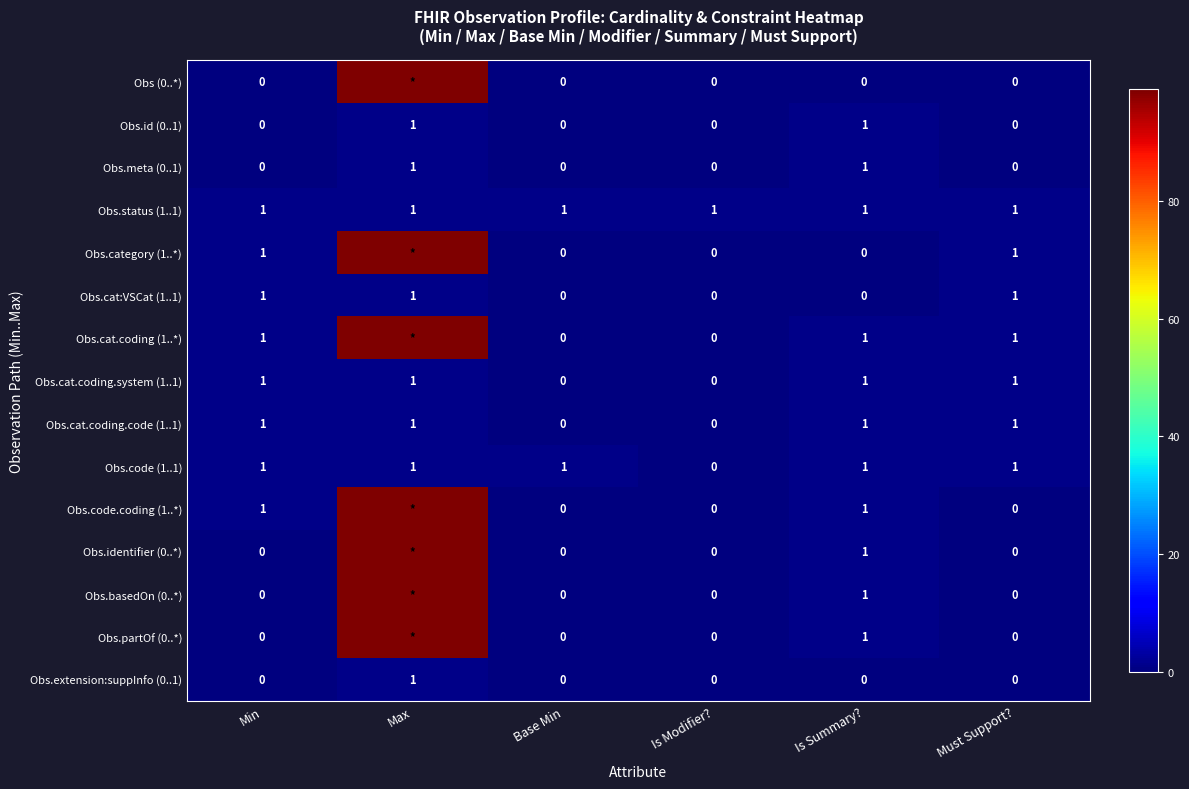

Is it true that Obs.partOf (0..*) equals 0 at Is Summary??

False